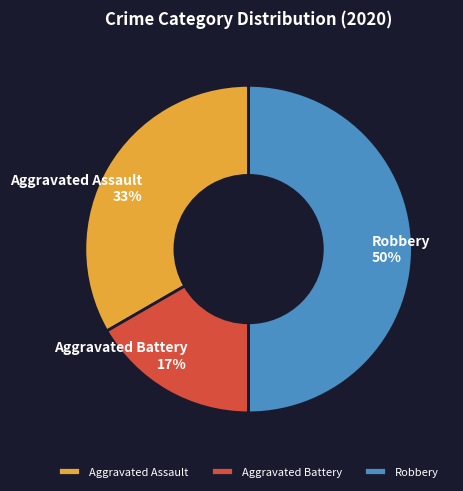

Is it true that Aggravated Battery is 17% of the pie?

True